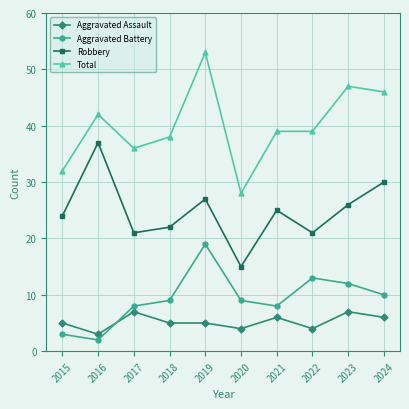

What is the difference between the highest and lowest values at 2016?

40